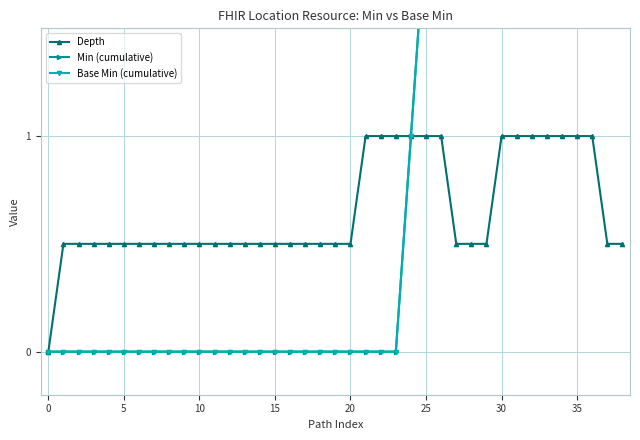

True or false: Depth and Min (cumulative) cross at least once.

False